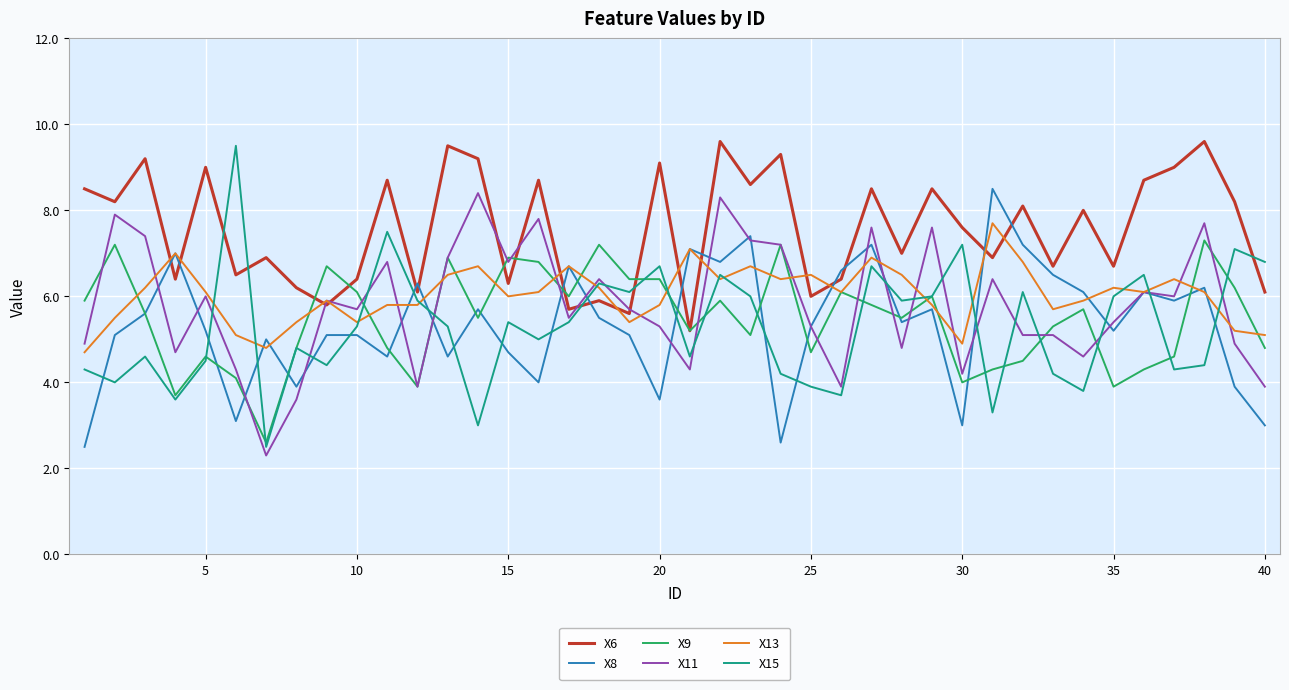

In X6, how many points are higher than both neighbors (excluding endpoints)?

15